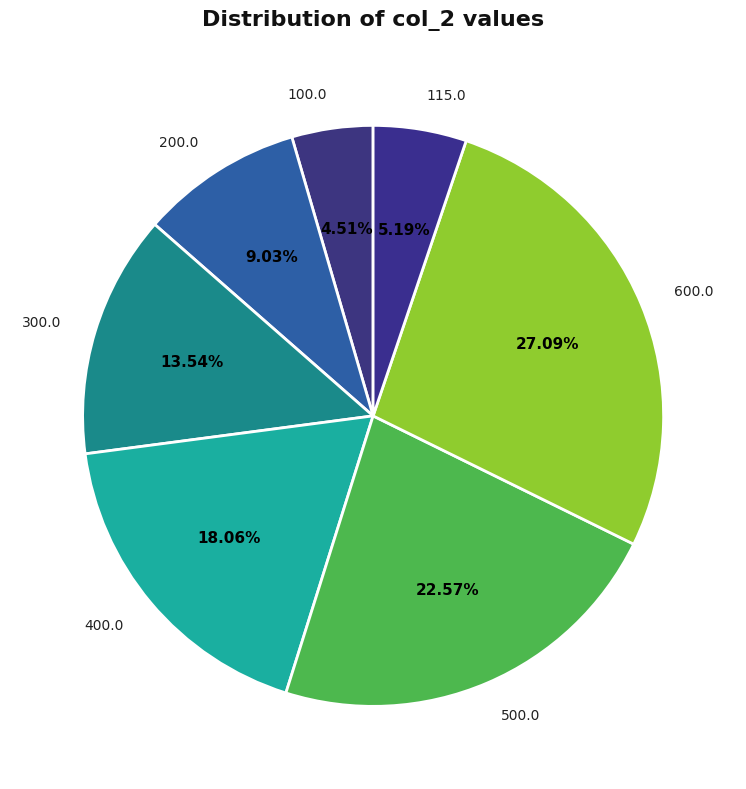

What is the largest slice in the pie chart?

600.0